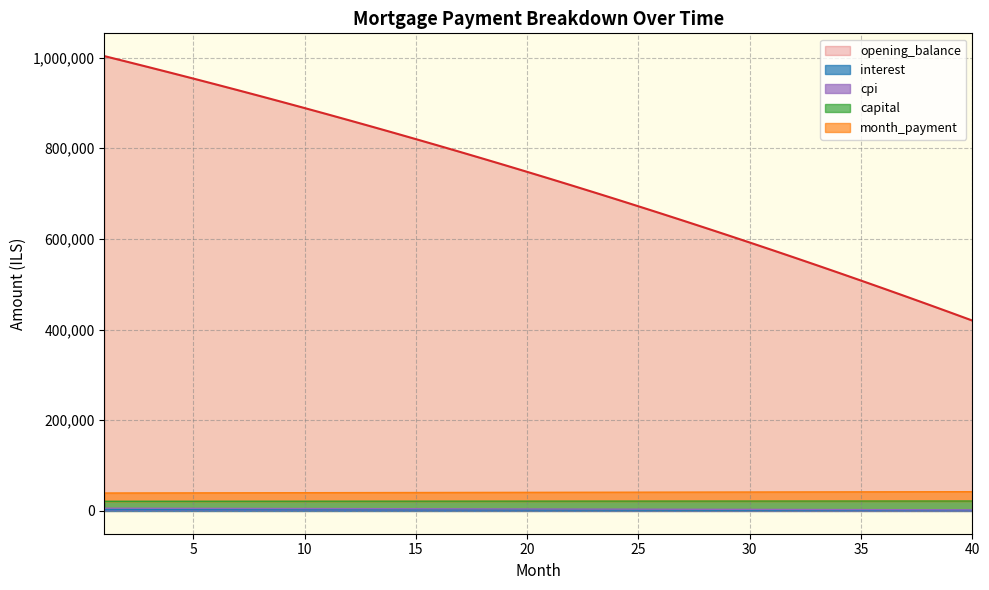

What is the minimum value for capital?

2493.0